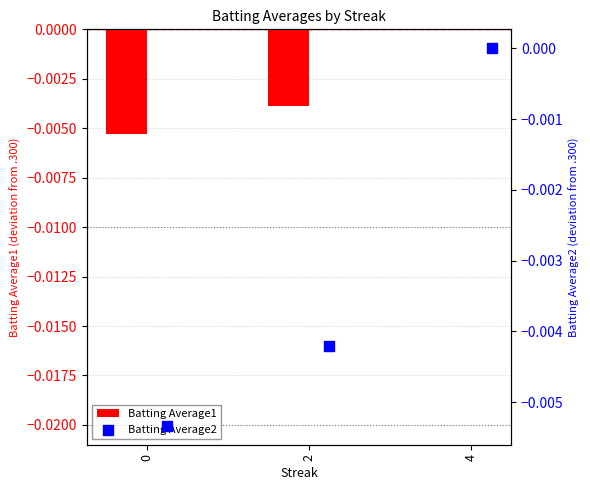

Which series has the widest spread of Y values?

Batting Average2